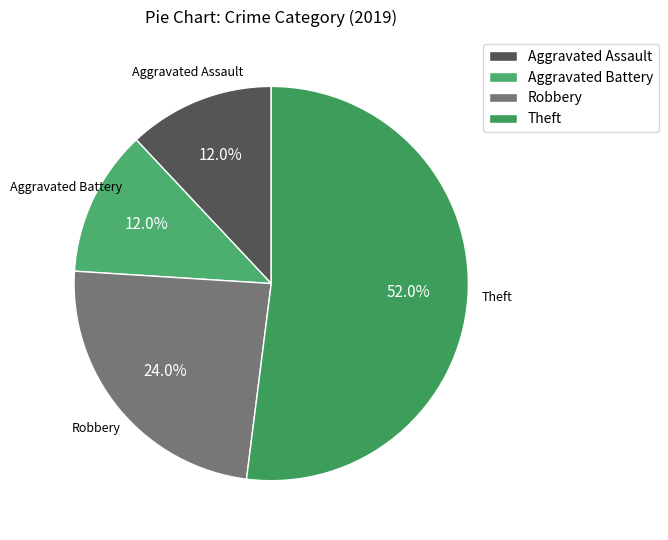

What percentage is the Theft slice, to the nearest percent?

52%